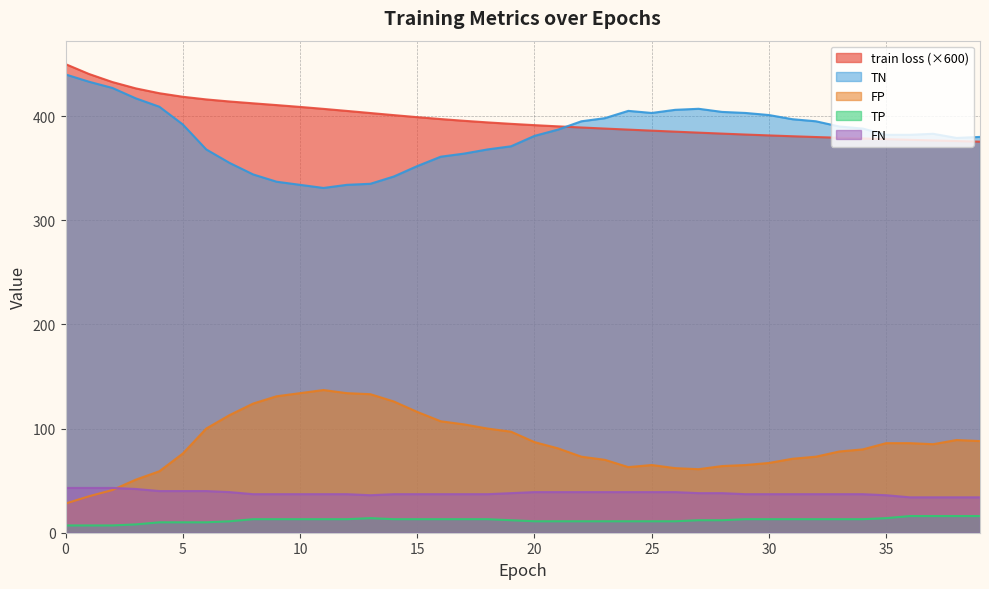

What is the value of the TN point at the 36th from the left?

382.0